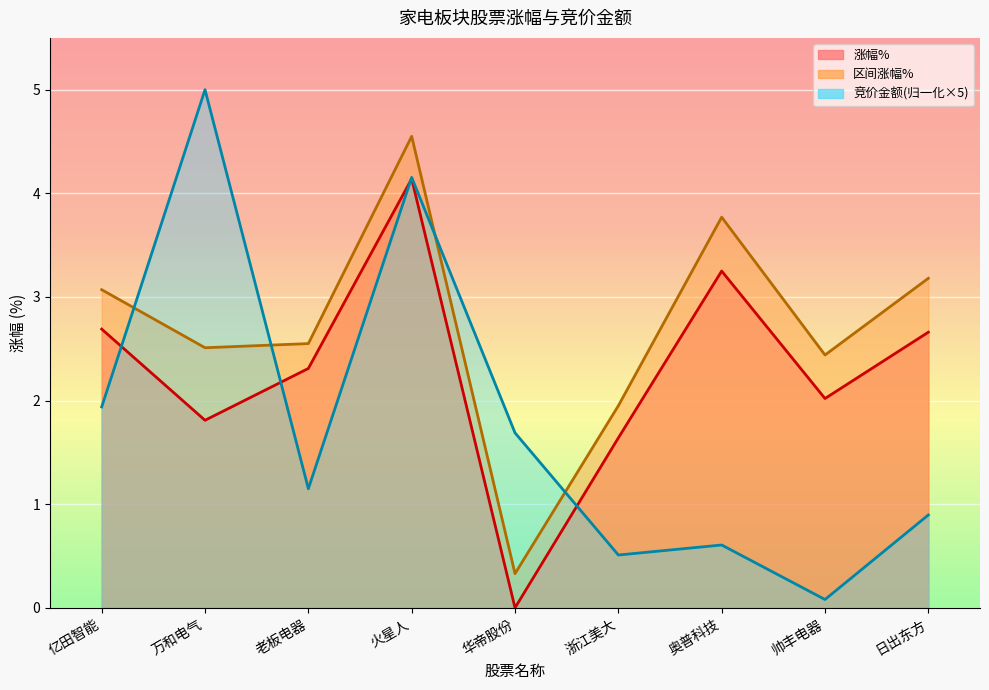

How many intersections are there between 区间涨幅% and 竞价金额?

4